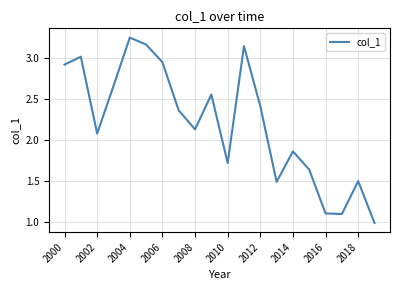

What is the difference between the maximum and minimum values?

2.3